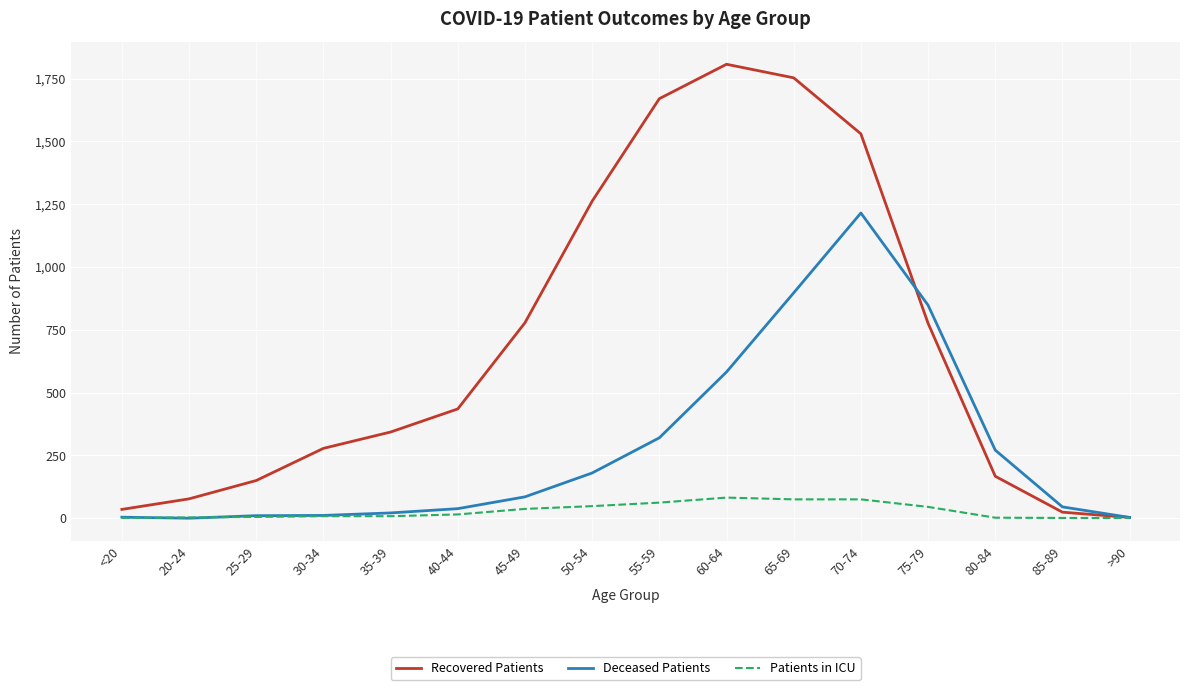

Does the chart have visible grid lines?

Yes